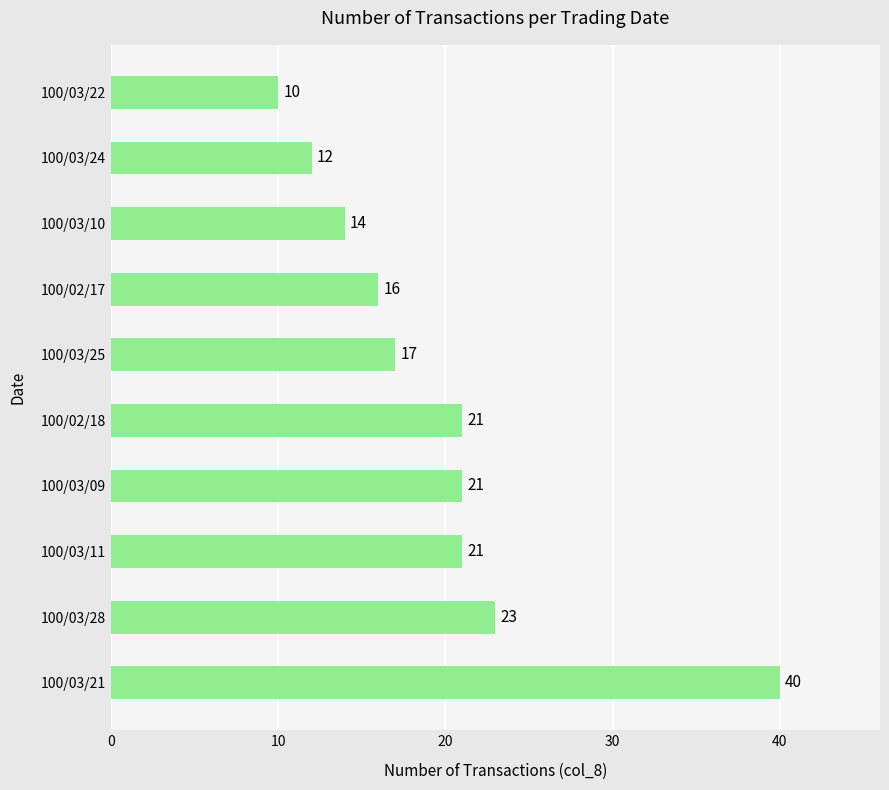

Where is the data nearest to the value 25?

100/03/28